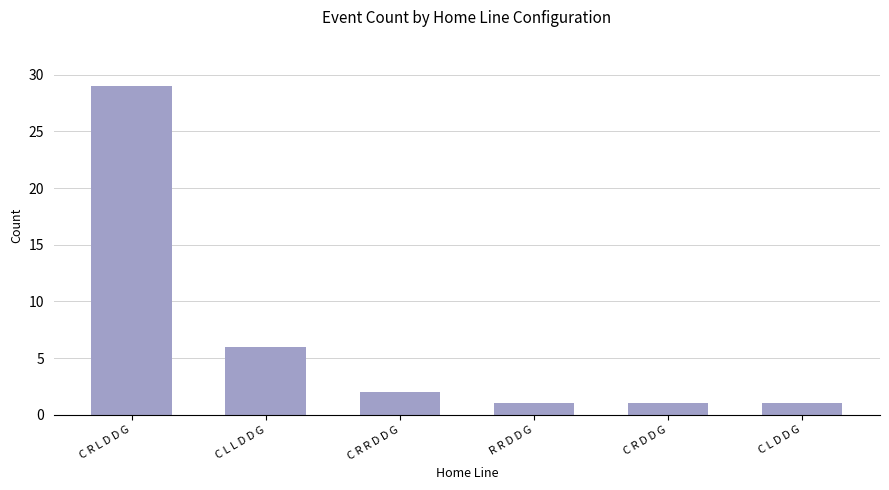

The chart shows a value of 1 at R R D D G. True or false?

True